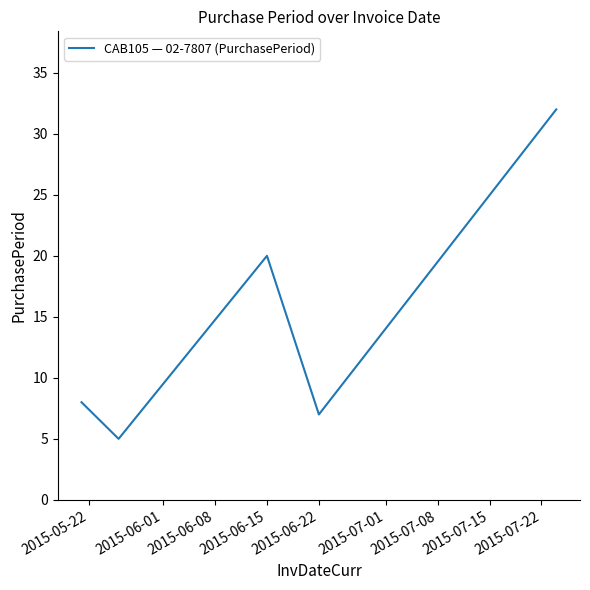

What is the smallest value displayed?

5